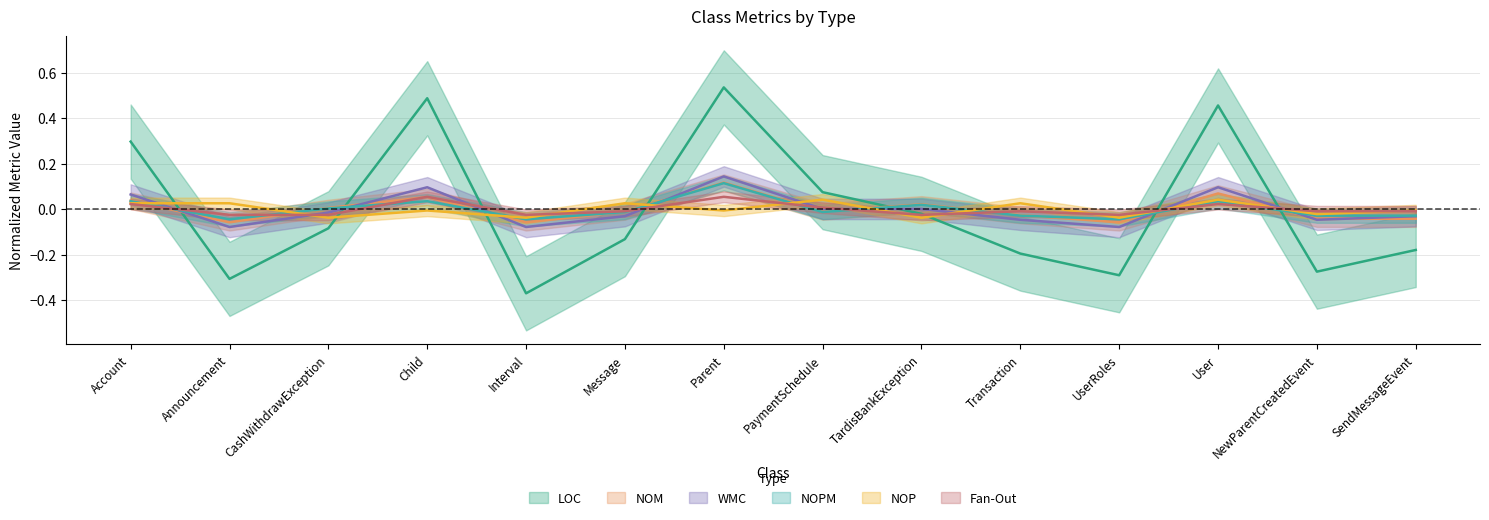

What is the difference between the second highest and second lowest values in the WMC series?

0.2